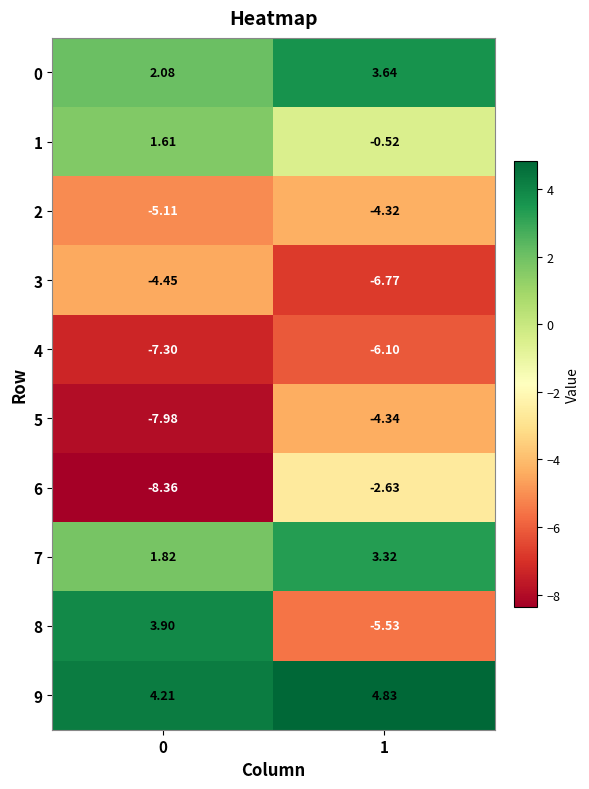

How many distinct data groups are displayed?

10